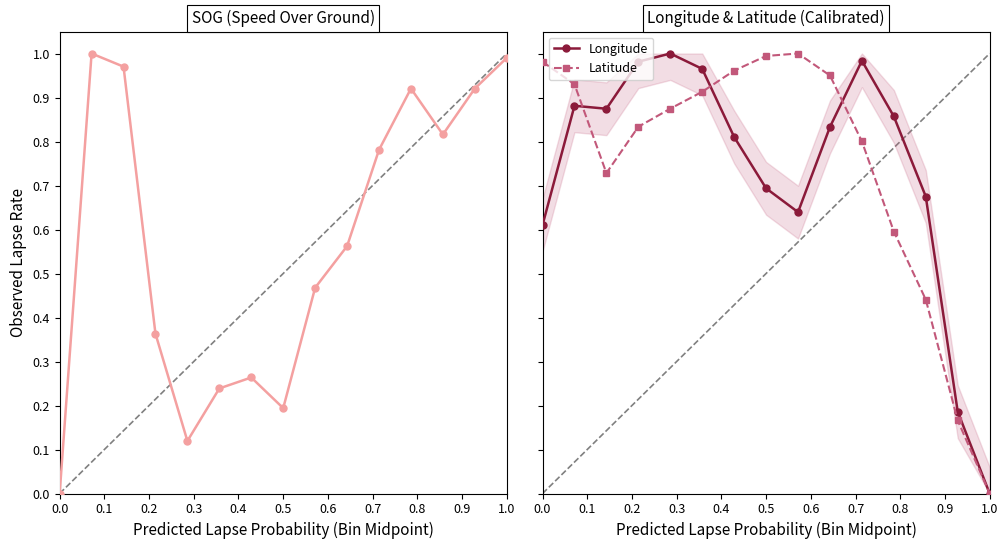

Does the chart have visible grid lines?

No